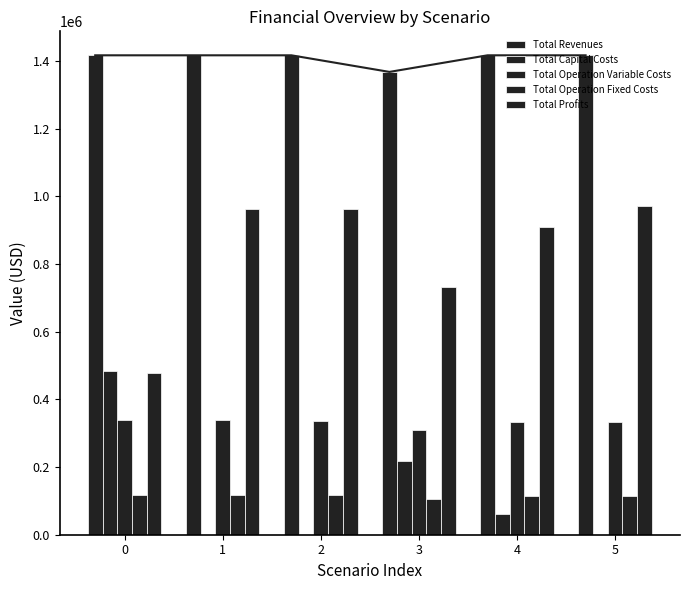

What is the total value across all series at 4?

2833598.3